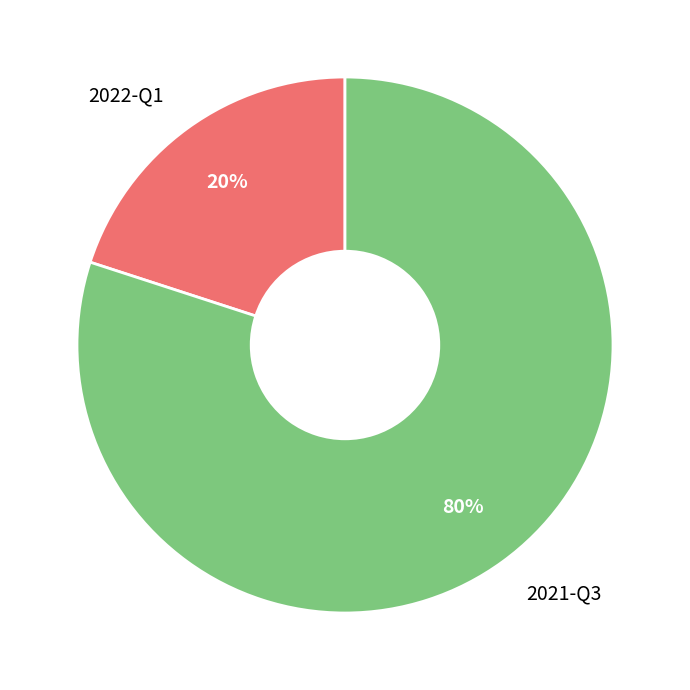

Is there a majority slice in this chart?

Yes